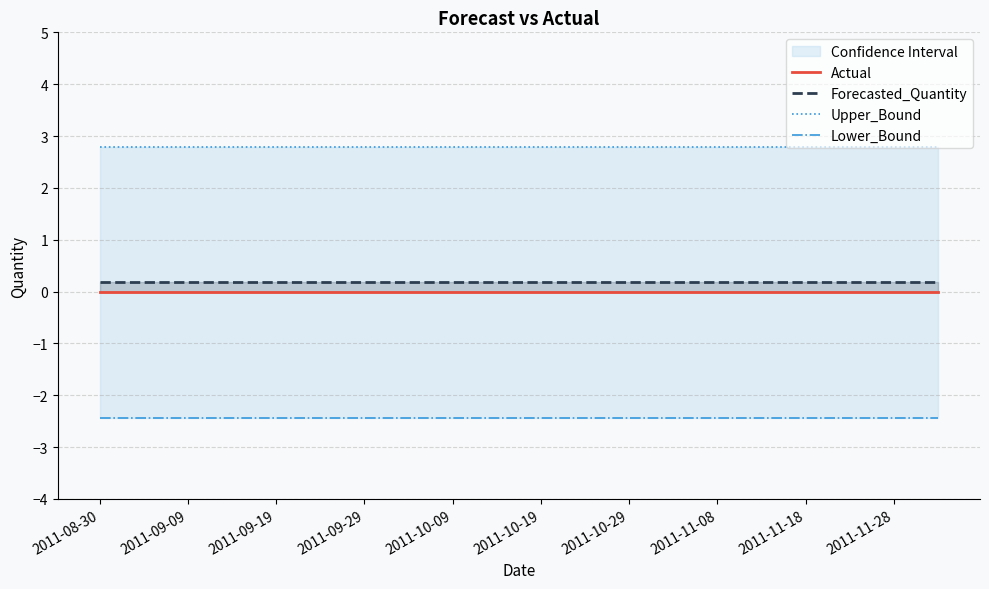

True or false: Actual has a value of 0.0 at 2011-09-09.

True